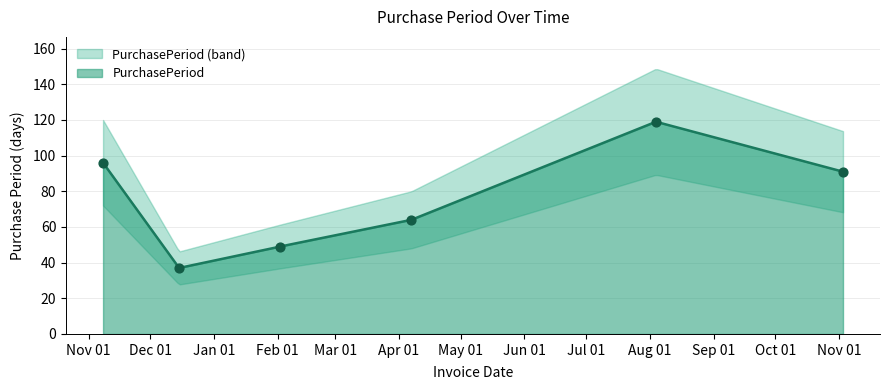

Between 2016-12-15 and 2017-11-03, which is larger?

2017-11-03